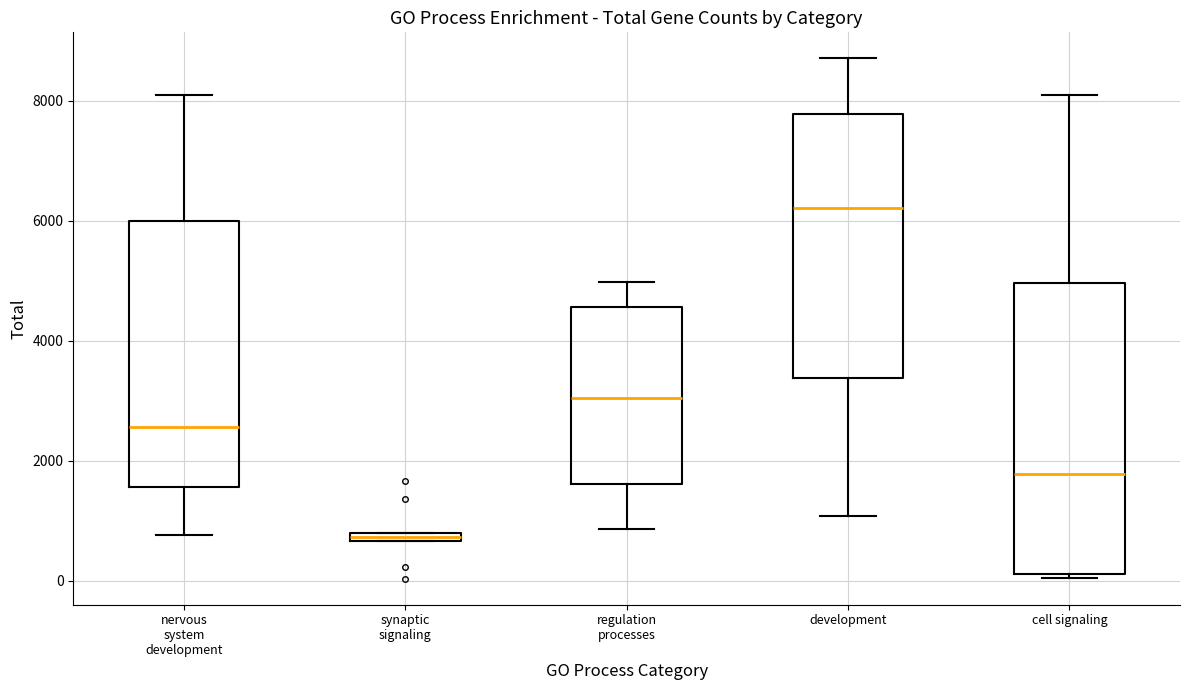

Where is the lower edge of the box for development on the y-axis? The values are not printed on the chart, so give them approximately, as read against the axis.

3400